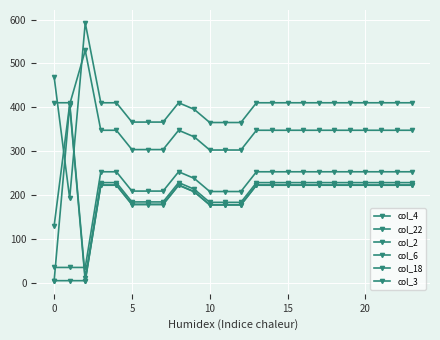

Does the chart display data point markers on the line(s)?

Yes